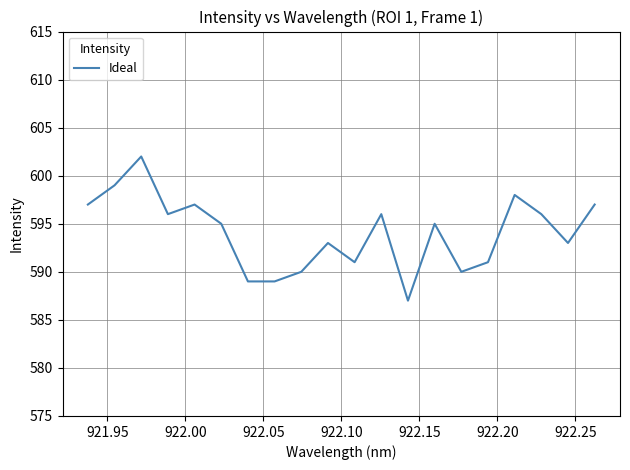

What is the maximum value shown in the chart?

602